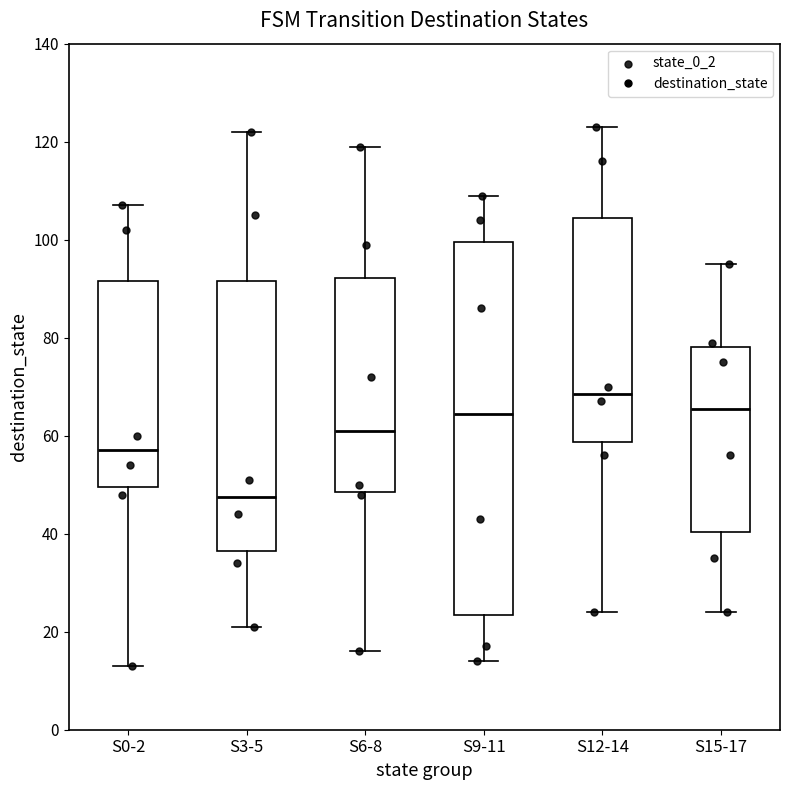

Reading left to right, read every box against the y-axis: the position of its median line, the range the box covers, and the ends of its whiskers. The values are not printed on the chart, so give them approximately, as read against the axis.

S0-2: median 58, box 50 to 92, whiskers 14 to 108
S3-5: median 48, box 36 to 92, whiskers 22 to 122
S6-8: median 62, box 48 to 92, whiskers 16 to 120
S9-11: median 64, box 24 to 100, whiskers 14 to 110
S12-14: median 68, box 58 to 104, whiskers 24 to 124
S15-17: median 66, box 40 to 78, whiskers 24 to 96